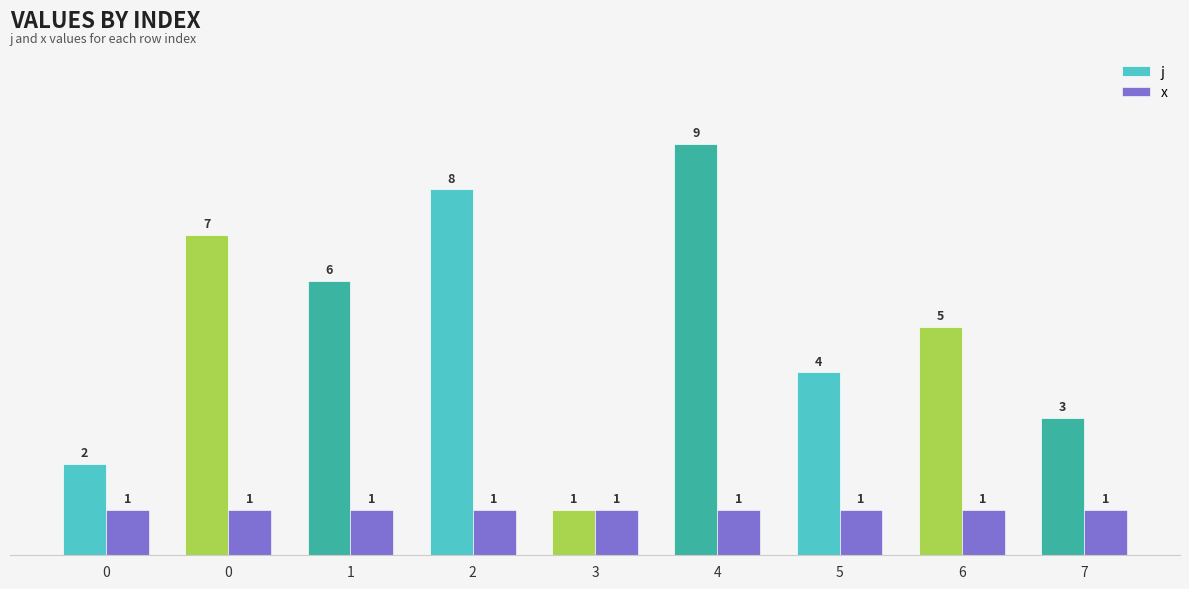

How many bars are there in total?

18